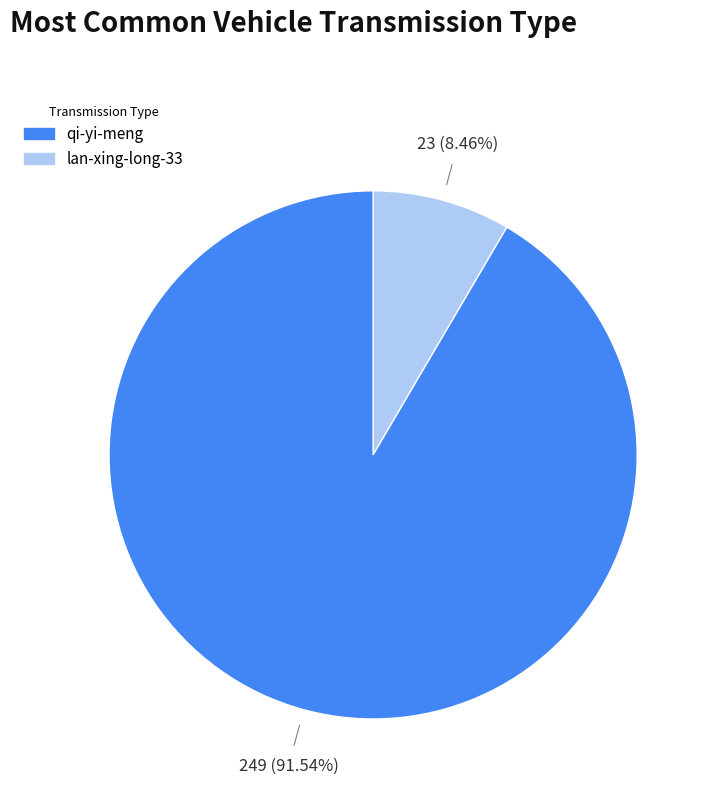

To the nearest percent, what is the average slice percentage?

50%